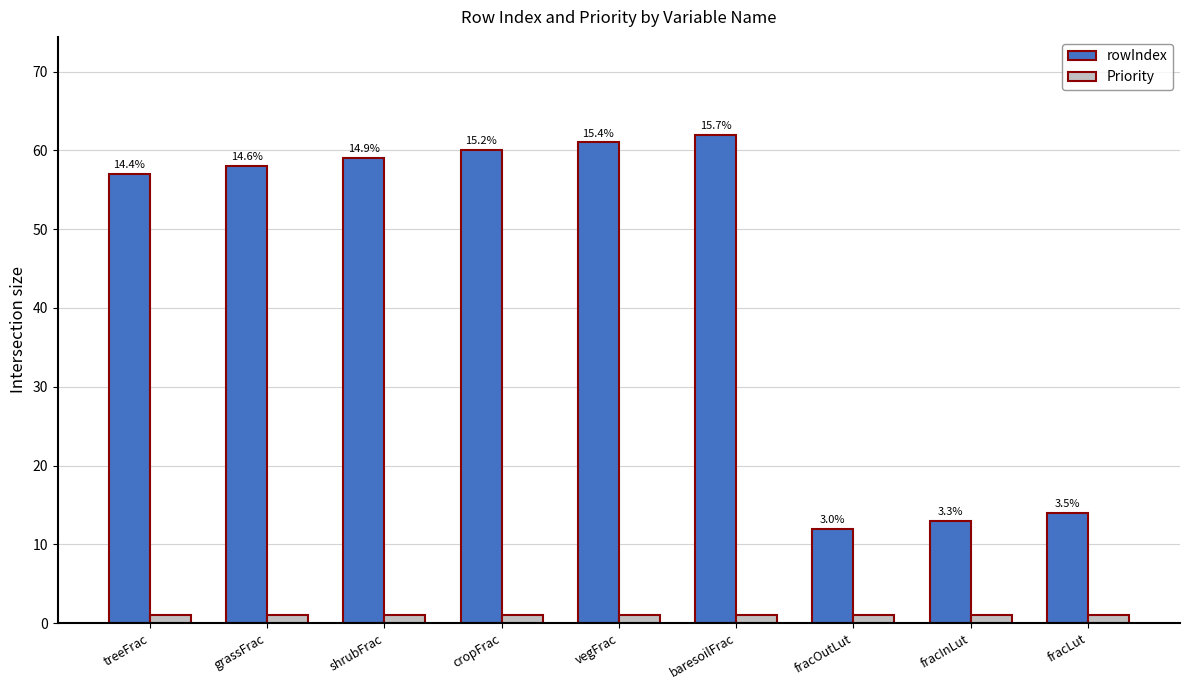

Is the value of rowIndex at vegFrac greater than the value of Priority at shrubFrac?

Yes